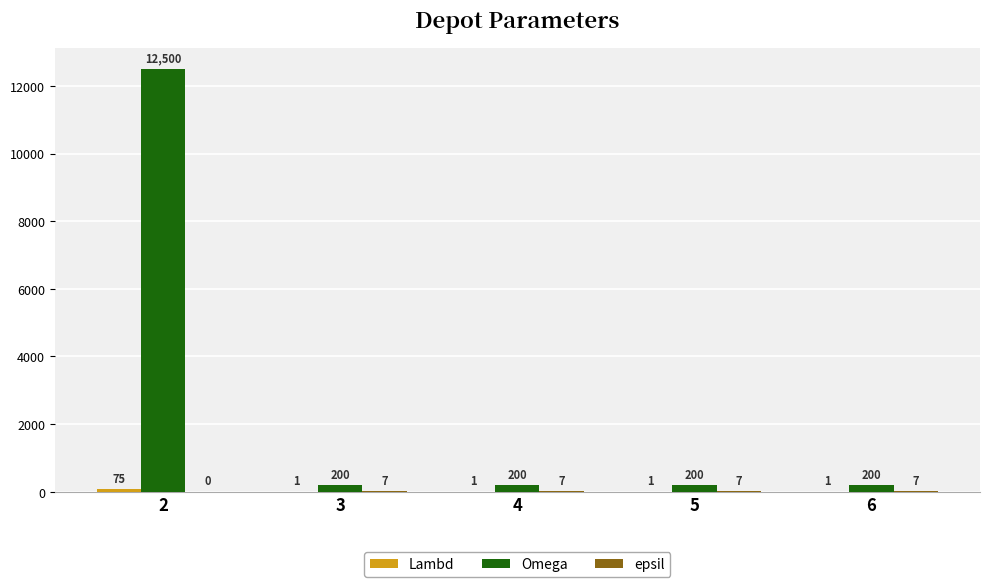

What is the maximum value shown in the chart?

12500